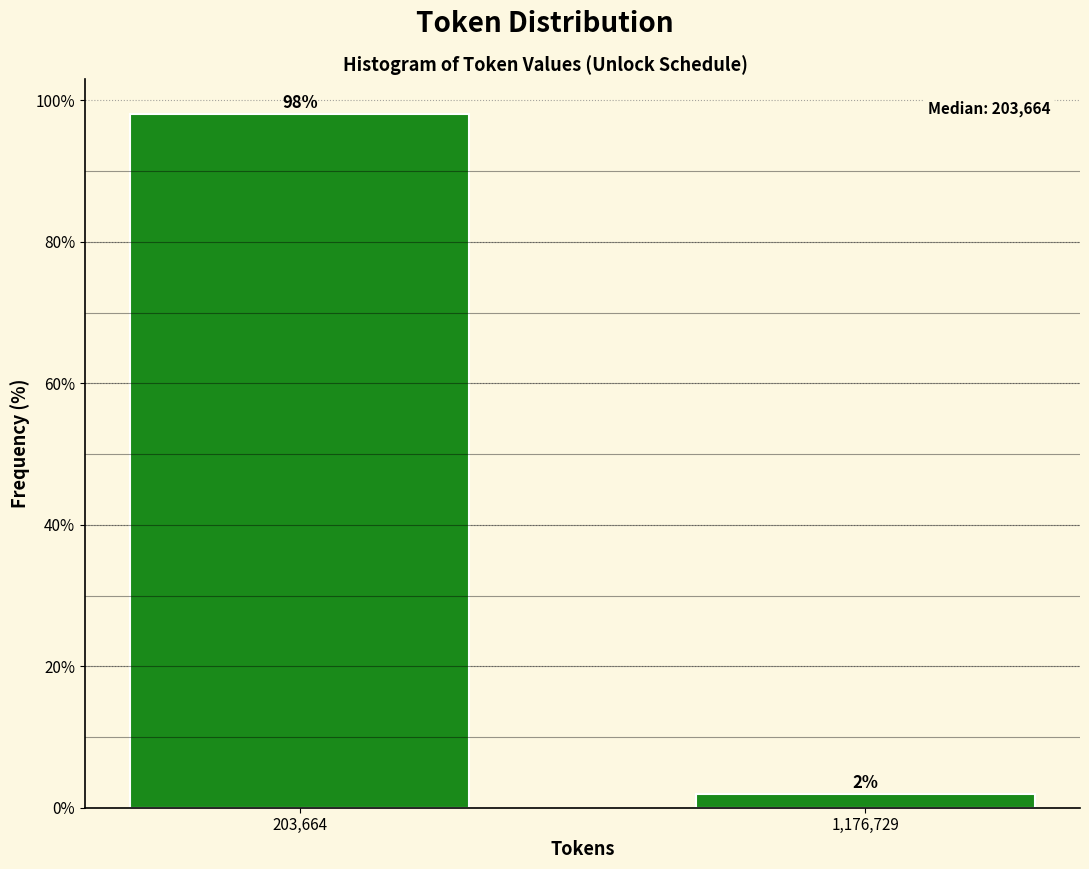

Where does the data first go above 98?

203,664